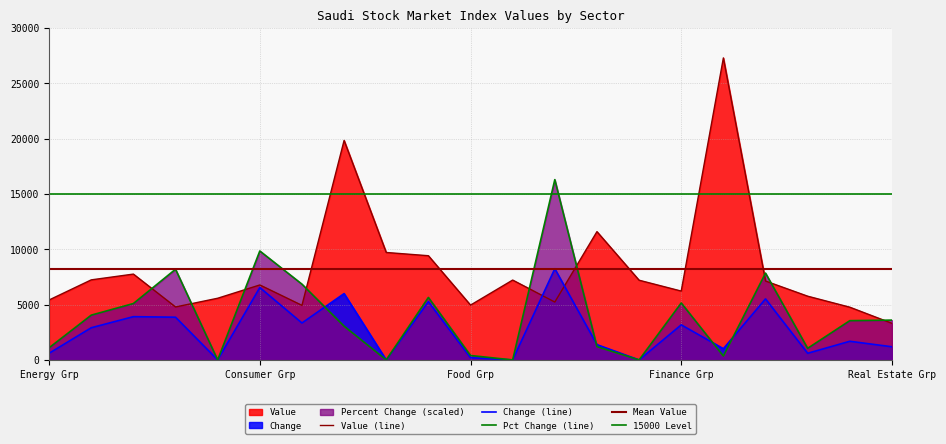

Which series ends up on top after the final intersection of Change and Percent Change?

Percent Change